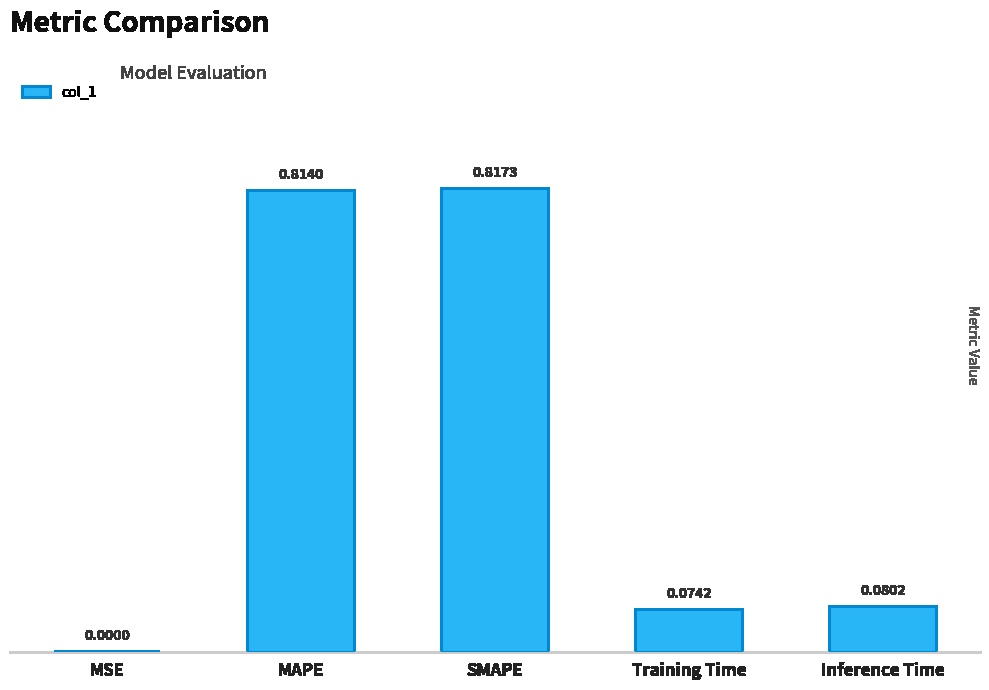

Which has a higher value, MSE or Inference Time?

Inference Time